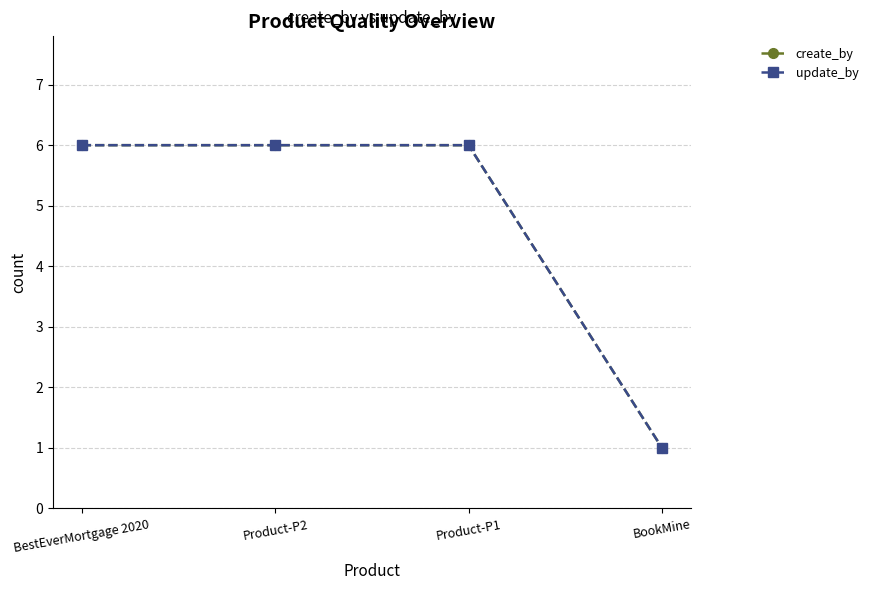

True or false: update_by and create_by cross at least once.

False